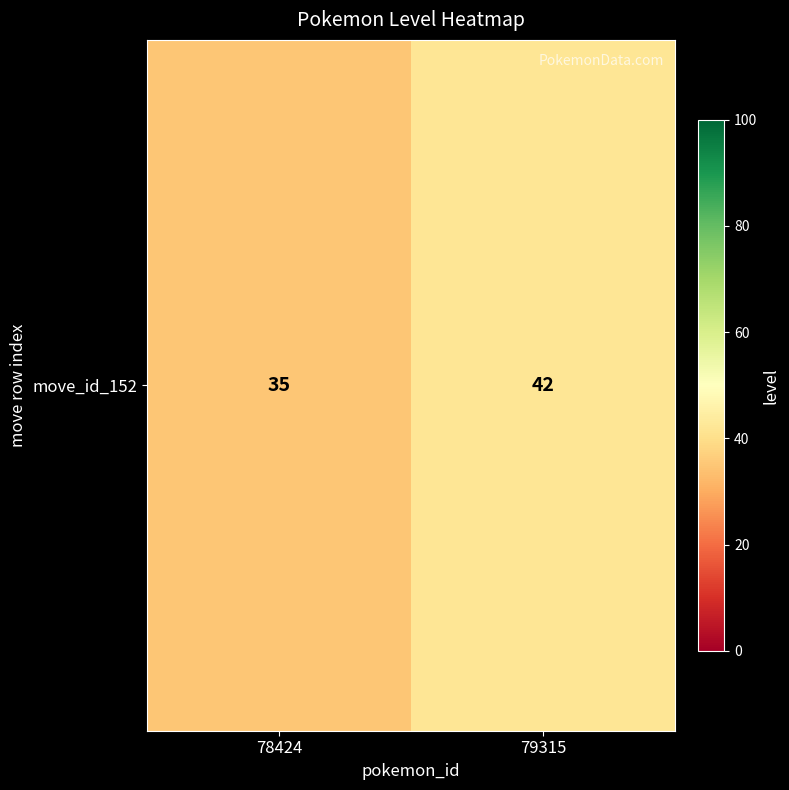

Rank the categories by value from lowest to highest.

78424, 79315